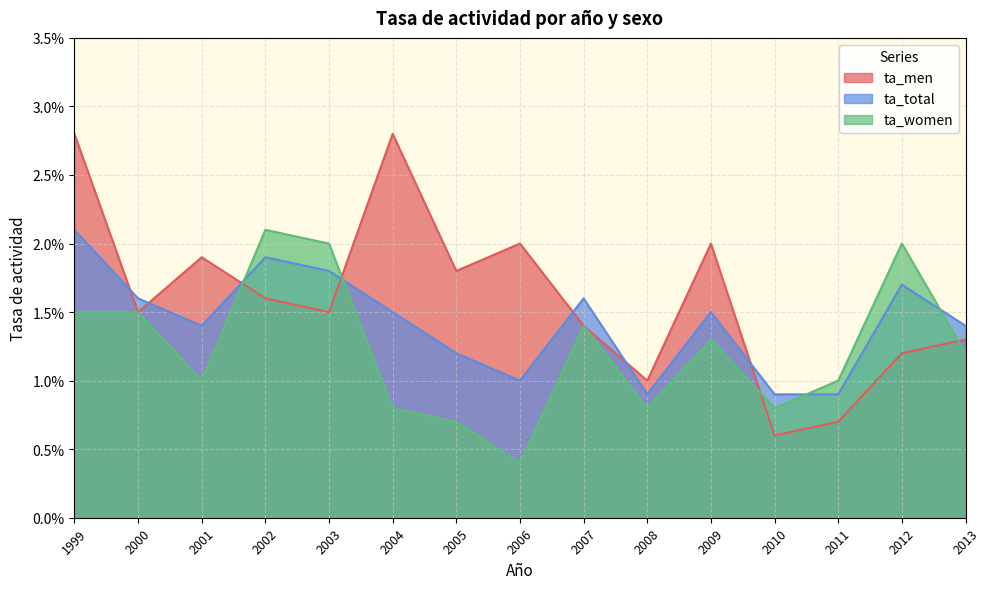

Which category has the lowest value in the ta_women series?

2006